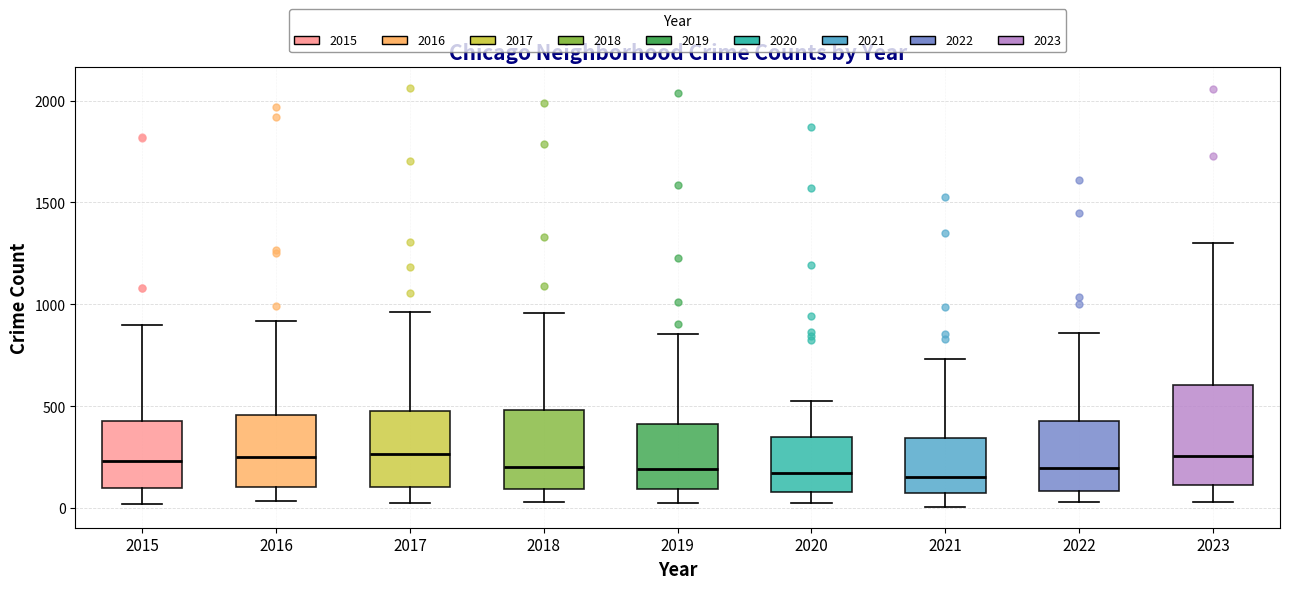

Reading left to right, transcribe this box plot: for each box, give where its median line is, the range the box spans, and where its two whiskers end, as read against the y-axis. The values are not printed on the chart, so give them approximately, as read against the axis.

2015: median 250, box 100 to 450, whiskers 0 to 900
2016: median 250, box 100 to 450, whiskers 50 to 900
2017: median 250, box 100 to 500, whiskers 50 to 950
2018: median 200, box 100 to 500, whiskers 50 to 950
2019: median 200, box 100 to 400, whiskers 50 to 850
2020: median 150, box 100 to 350, whiskers 50 to 550
2021: median 150, box 50 to 350, whiskers 0 to 750
2022: median 200, box 100 to 450, whiskers 50 to 850
2023: median 250, box 100 to 600, whiskers 50 to 1300